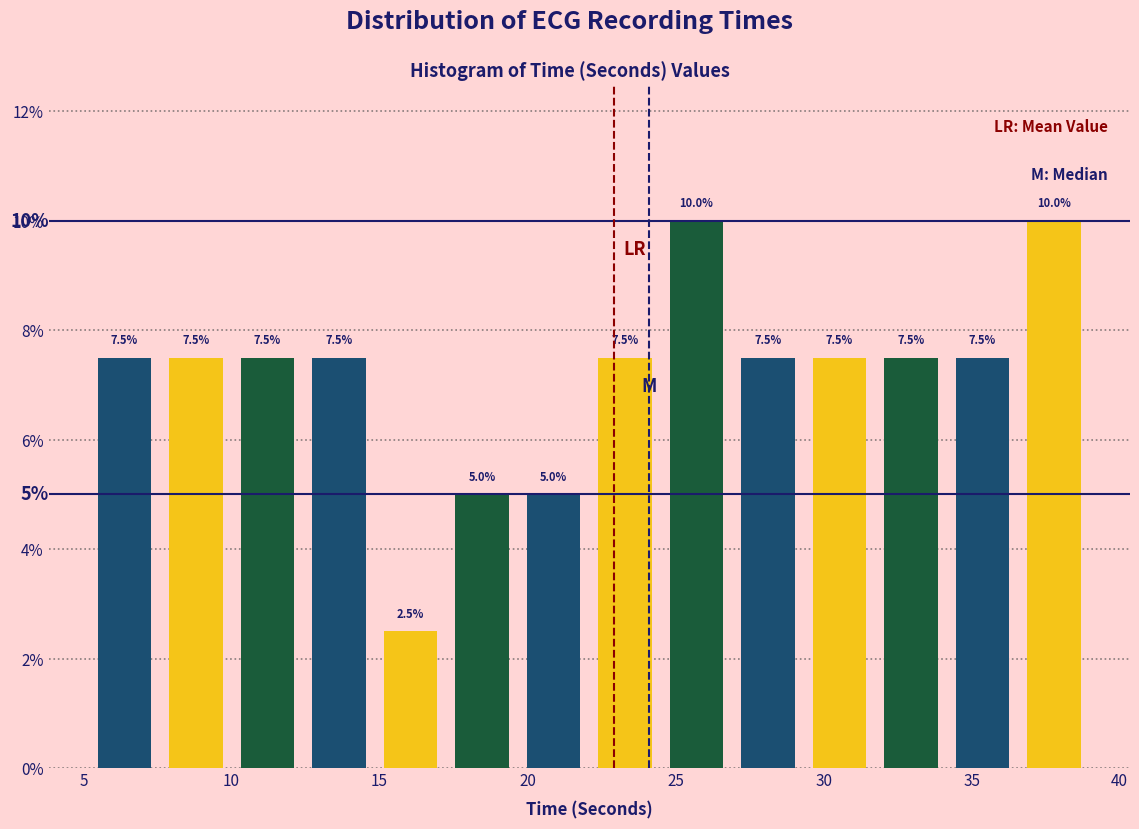

Reading left to right, transcribe this chart: for each bar, give the range it covers on the x-axis and its height. The bar edges are not printed on the chart, so give them approximately, as read against the axis.

5.0 to 7.5: 7.5
7.5 to 10.0: 7.5
10.0 to 12.5: 7.5
12.5 to 15.0: 7.5
15.0 to 17.5: 2.5
17.5 to 19.5: 5.0
19.5 to 22.0: 5.0
22.0 to 24.5: 7.5
24.5 to 27.0: 10.0
27.0 to 29.5: 7.5
29.5 to 31.5: 7.5
31.5 to 34.0: 7.5
34.0 to 36.5: 7.5
36.5 to 39.0: 10.0